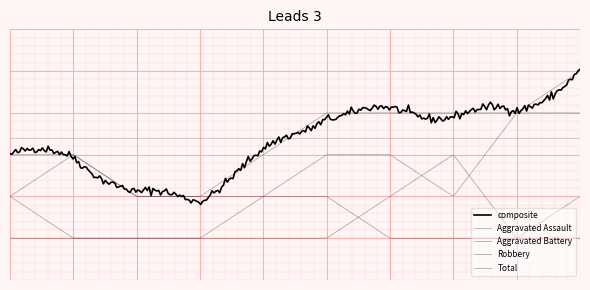

Does the chart display data point markers on the line(s)?

No